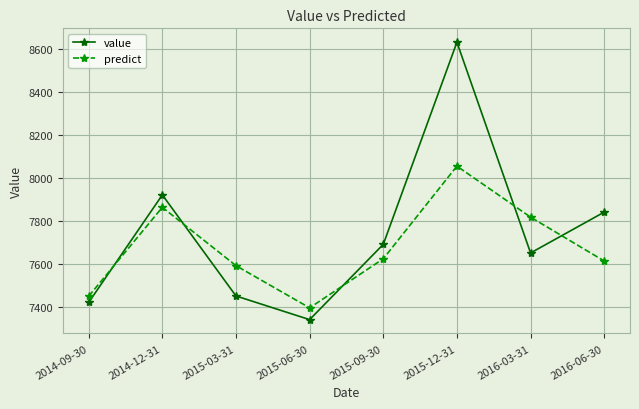

True or false: predict and value cross at least once.

True